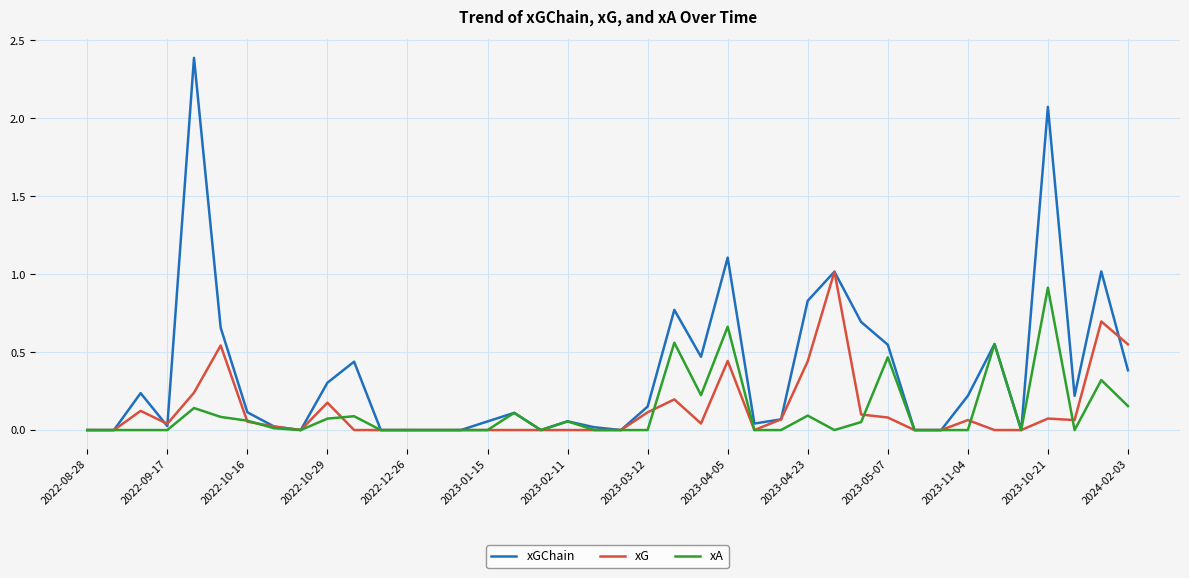

What are all the series names shown in the legend?

xGChain, xG, xA